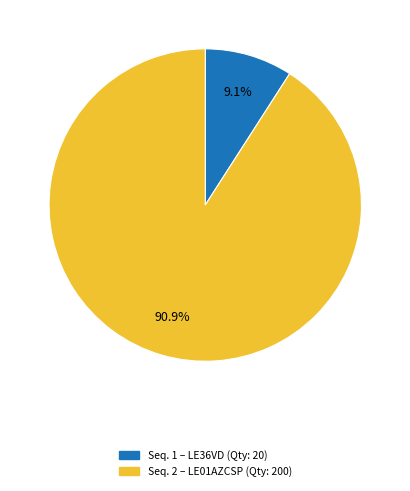

Does any single category account for the majority?

Yes